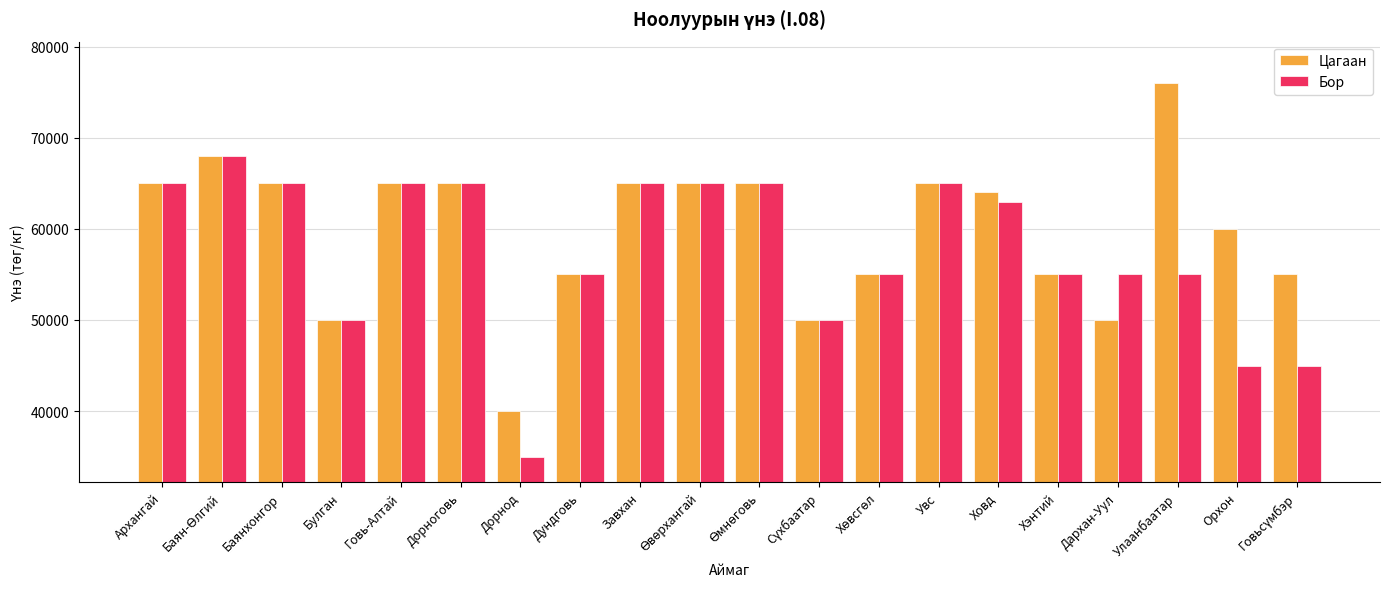

What is the highest value of the Цагаан series?

76000